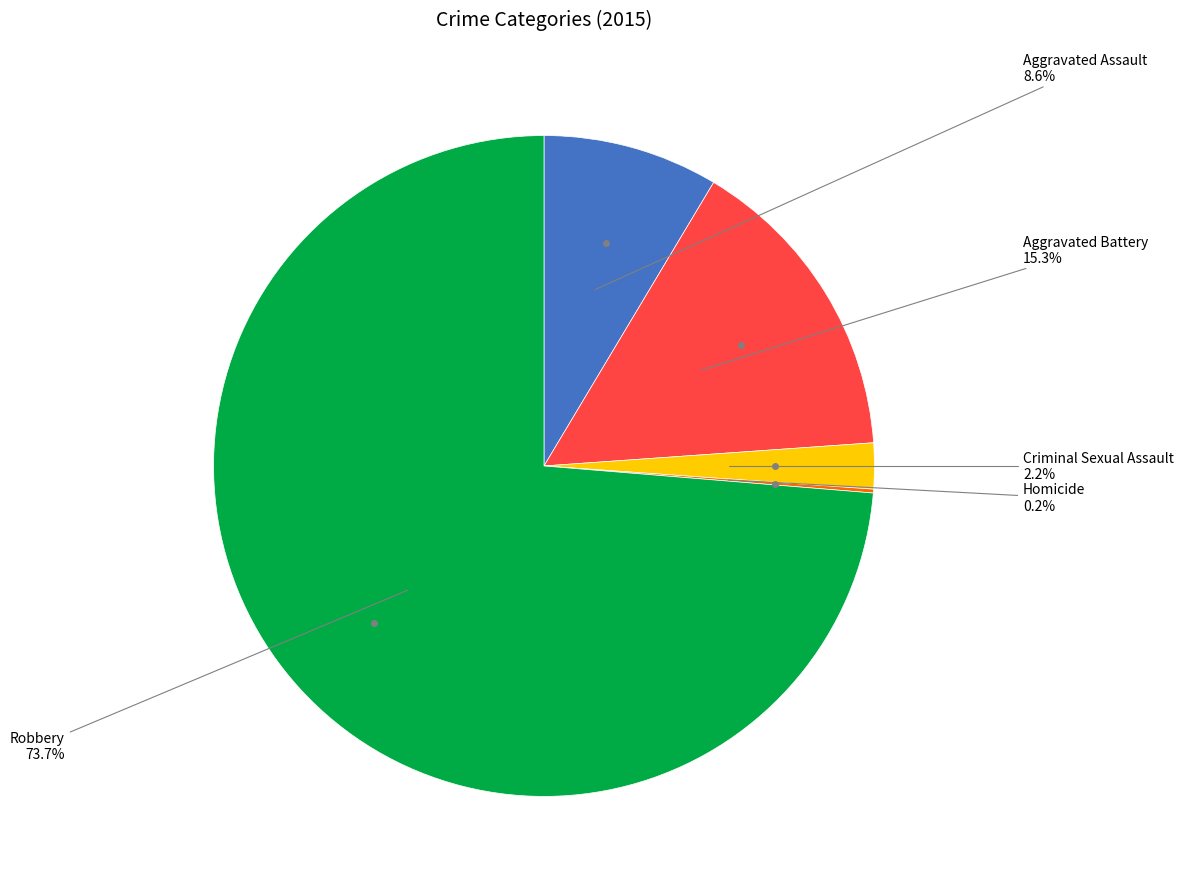

Does Robbery account for over 50% of the chart?

Yes